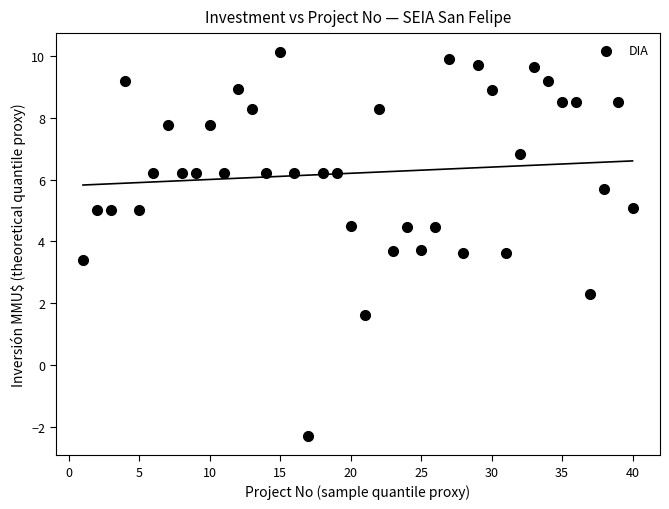

What Y value in the scatter plot is closest to 3?

3.4